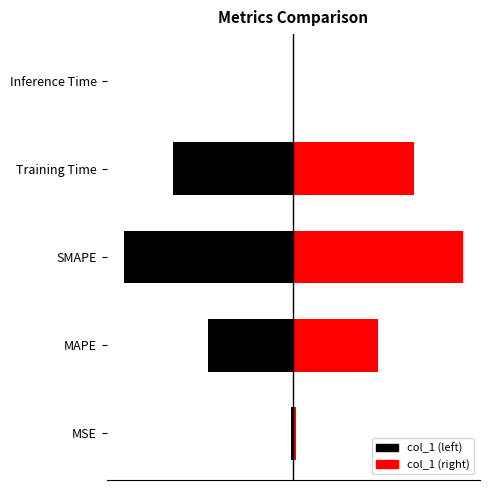

At which category does the chart reach its peak across all series?

SMAPE